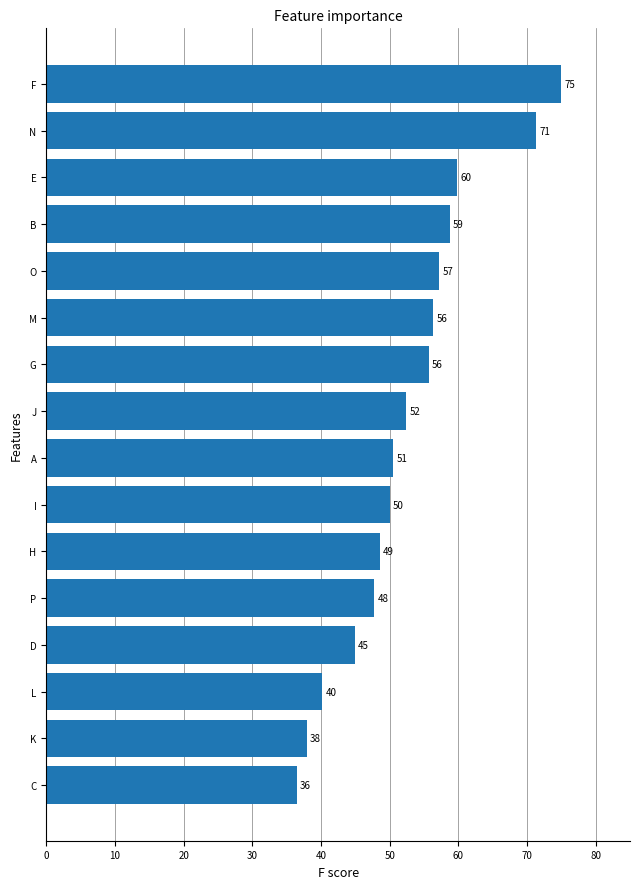

True or false: the data shows 73.2 at I.

False